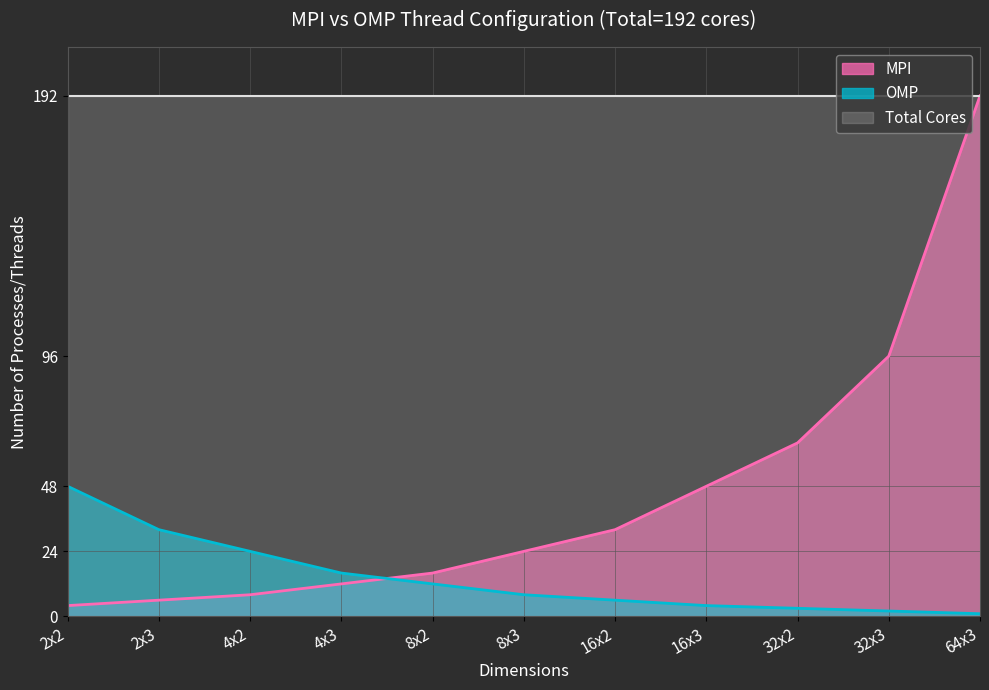

How many lines are shown in the chart?

3